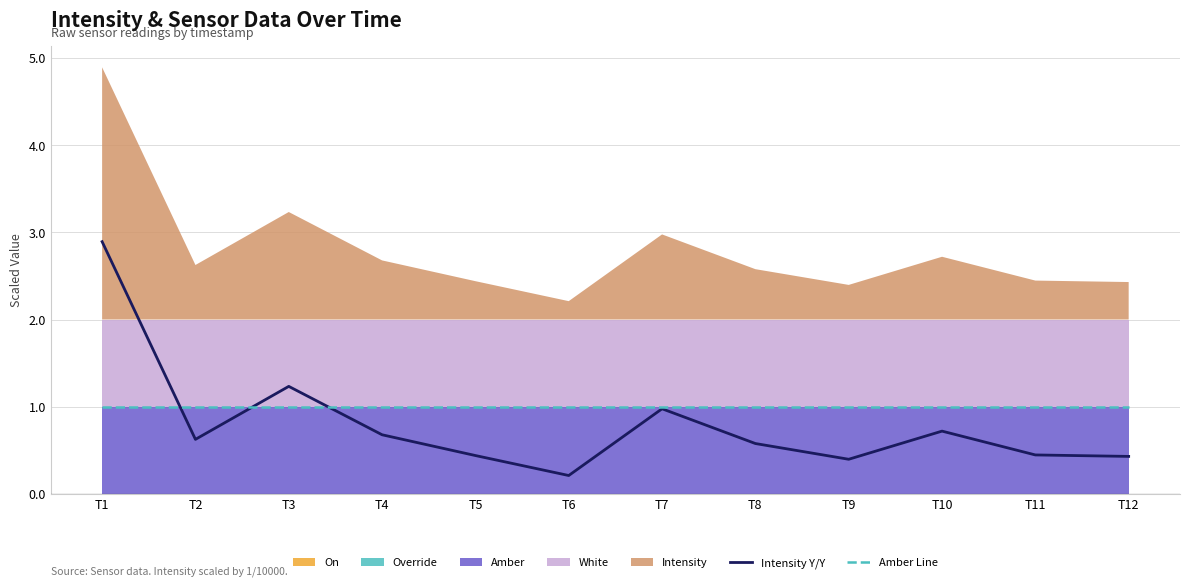

How many times do Amber Line and Intensity Y/Y cross each other?

3